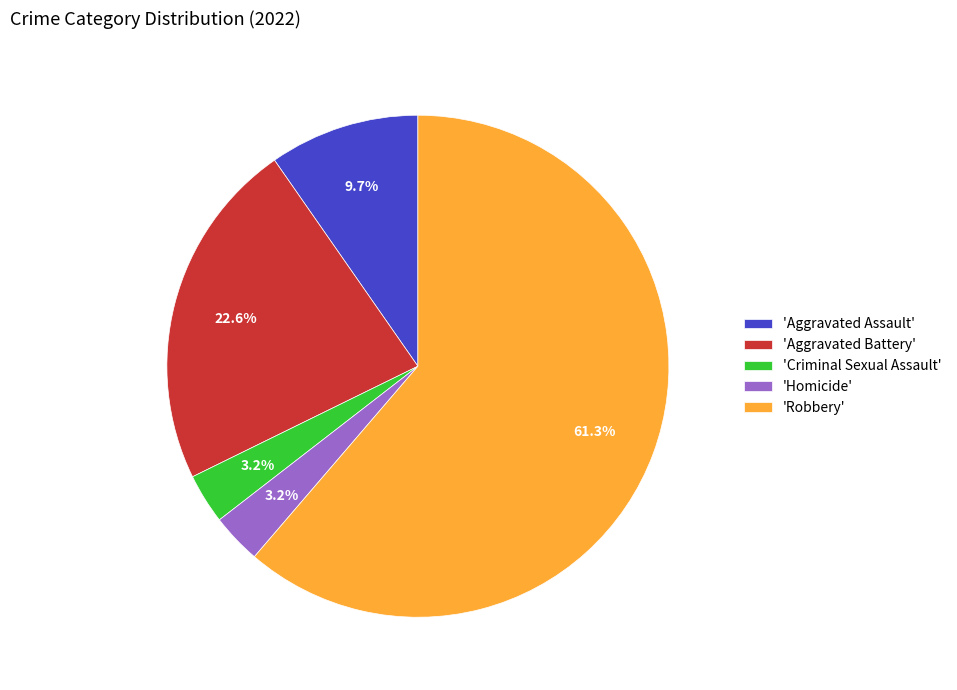

Which has a higher value, 'Homicide' or 'Aggravated Assault'?

'Aggravated Assault'